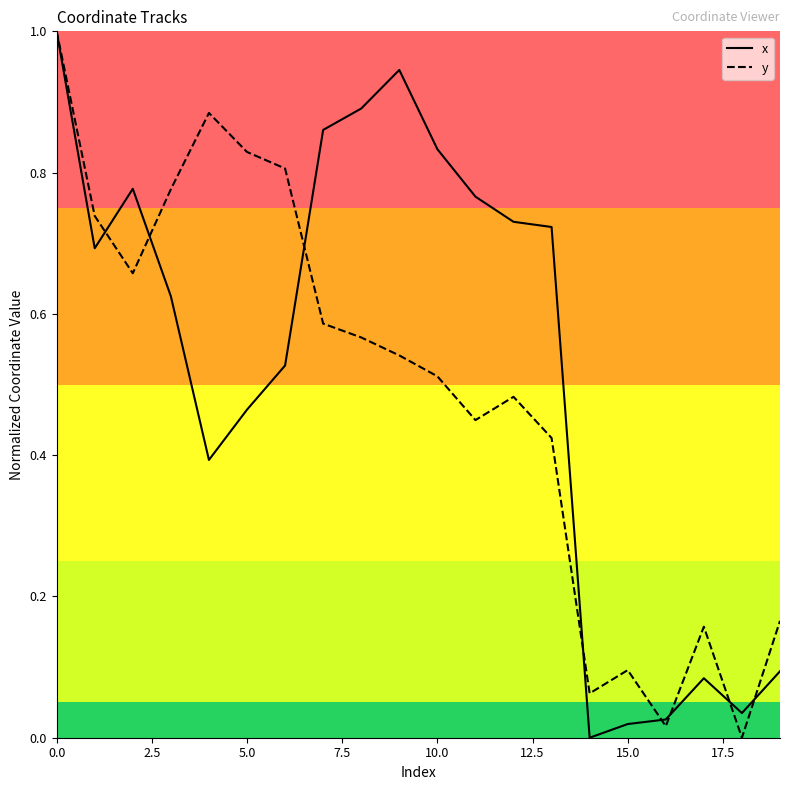

Count the number of data series in this chart.

2